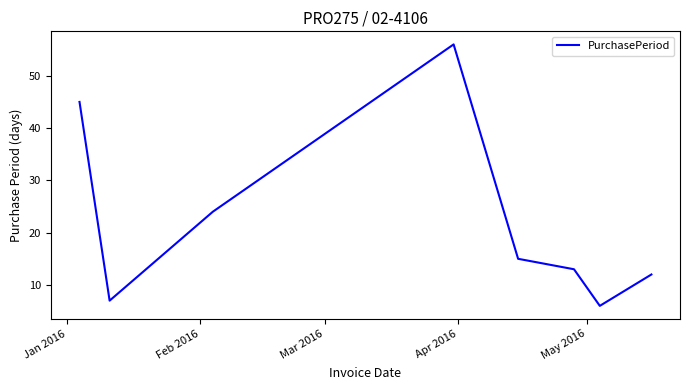

What is the difference between the second highest and minimum values?

39